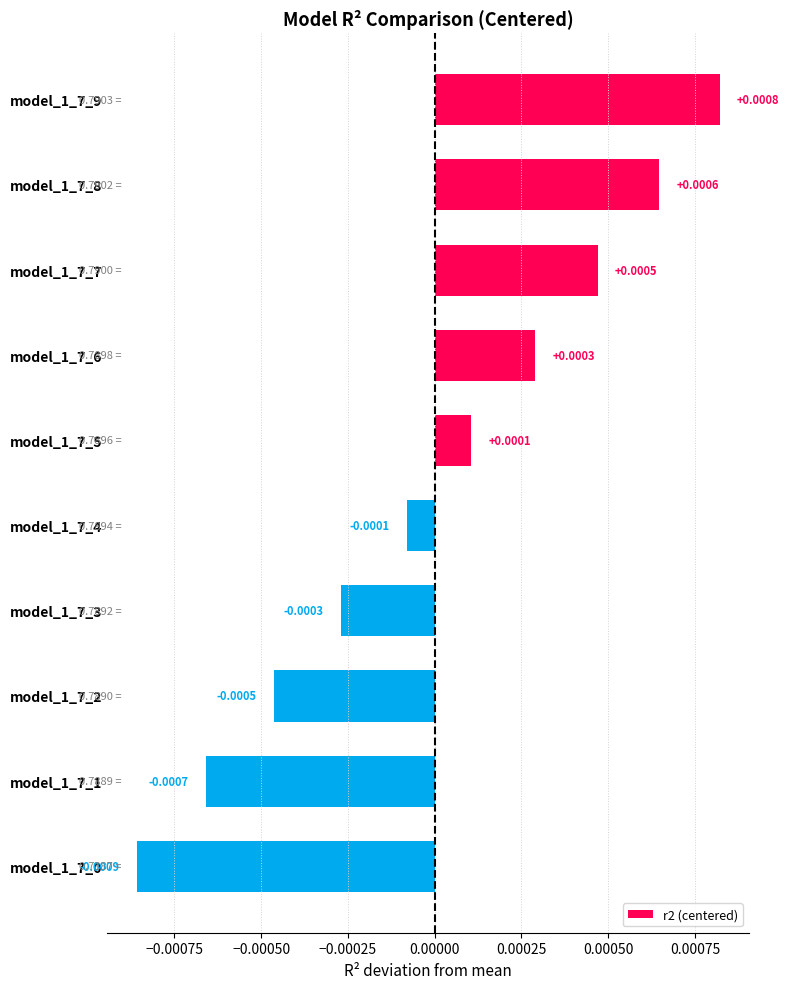

Between model_1_7_0 and model_1_7_8, which is larger?

model_1_7_8